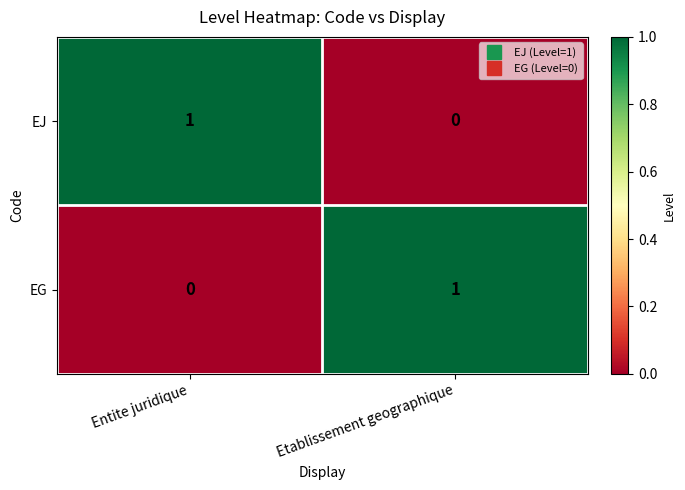

True or false: EJ has a value of 0 at Etablissement geographique.

True